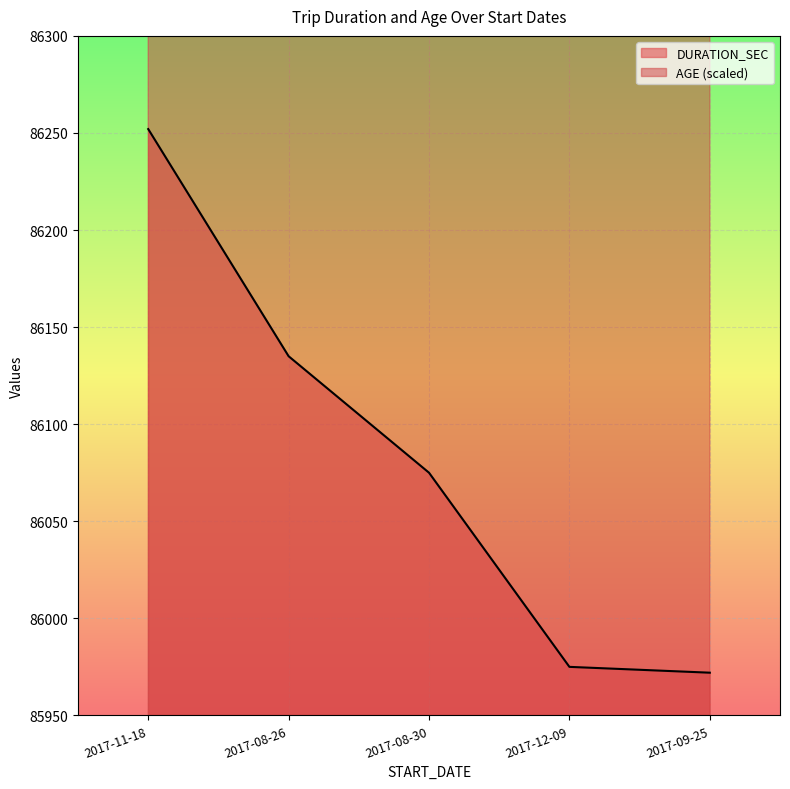

True or false: DURATION_SEC and AGE cross at least once.

False